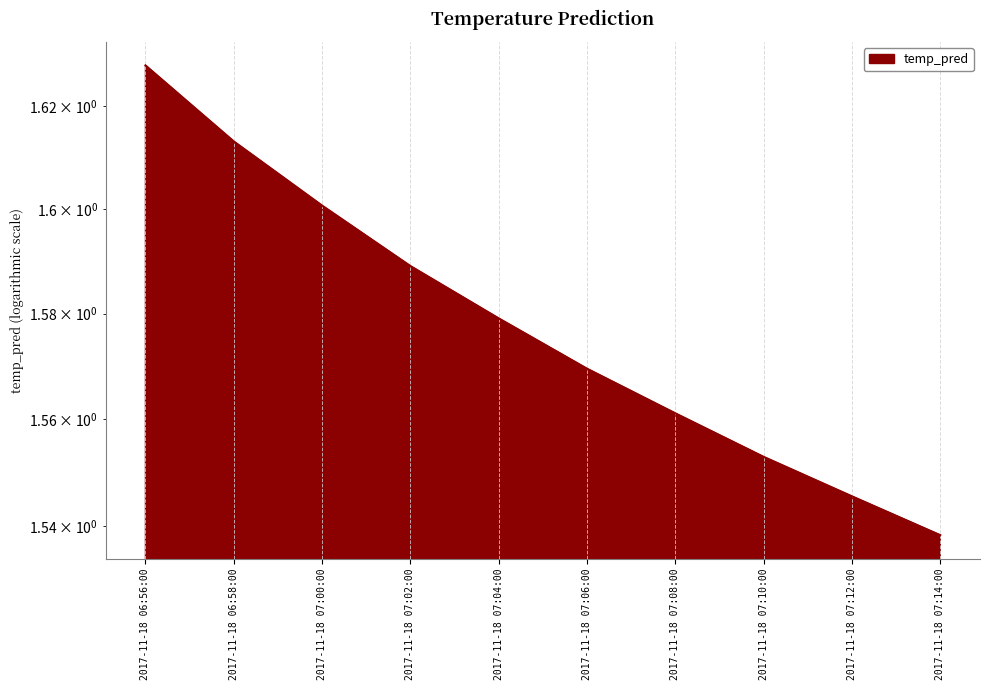

What is the sum of the values at 2017-11-18 07:04:00 and 2017-11-18 07:02:00?

3.2